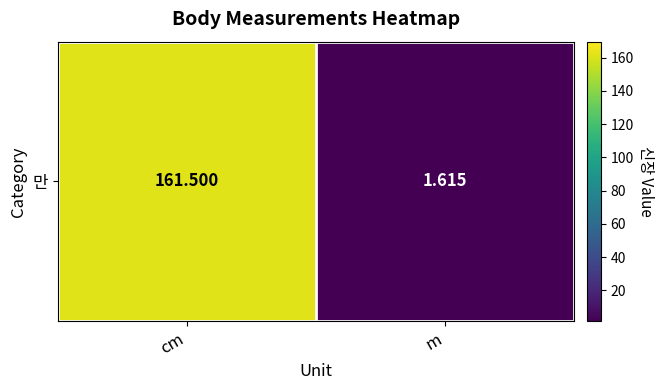

What is the change in value from cm to m?

-159.9